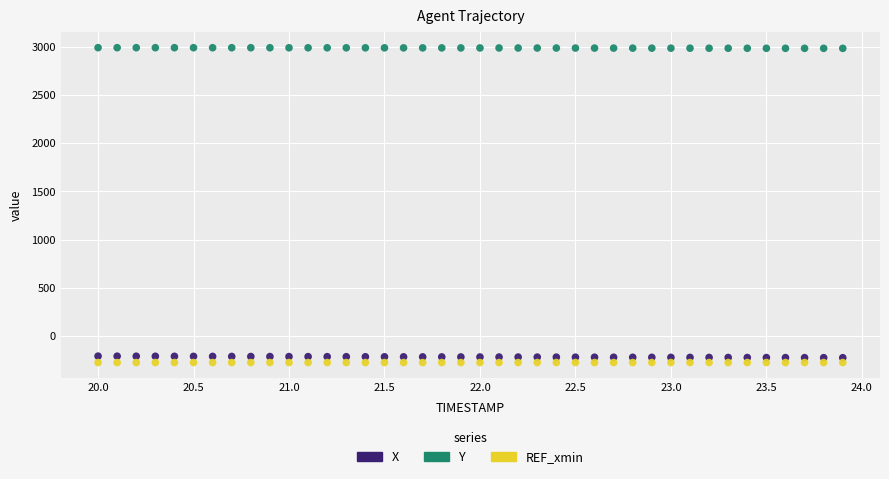

Which series contains the highest Y value?

Y